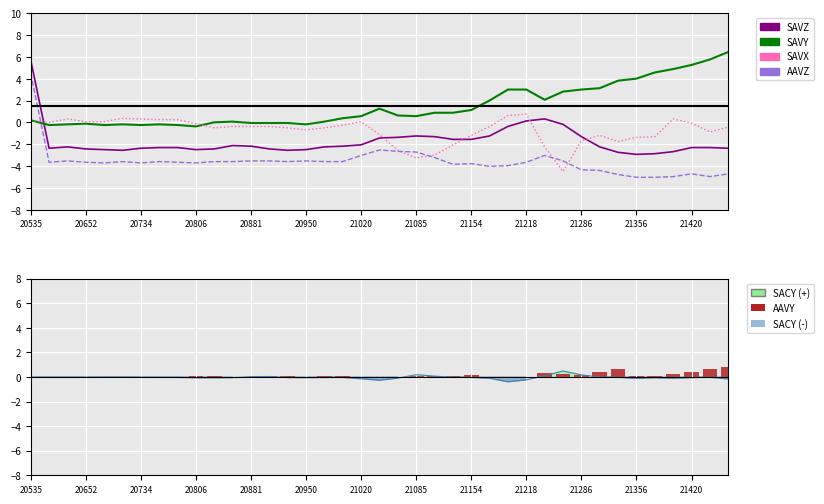

Is the value of SAVY at 34 greater than the value of SAVX at 22?

Yes